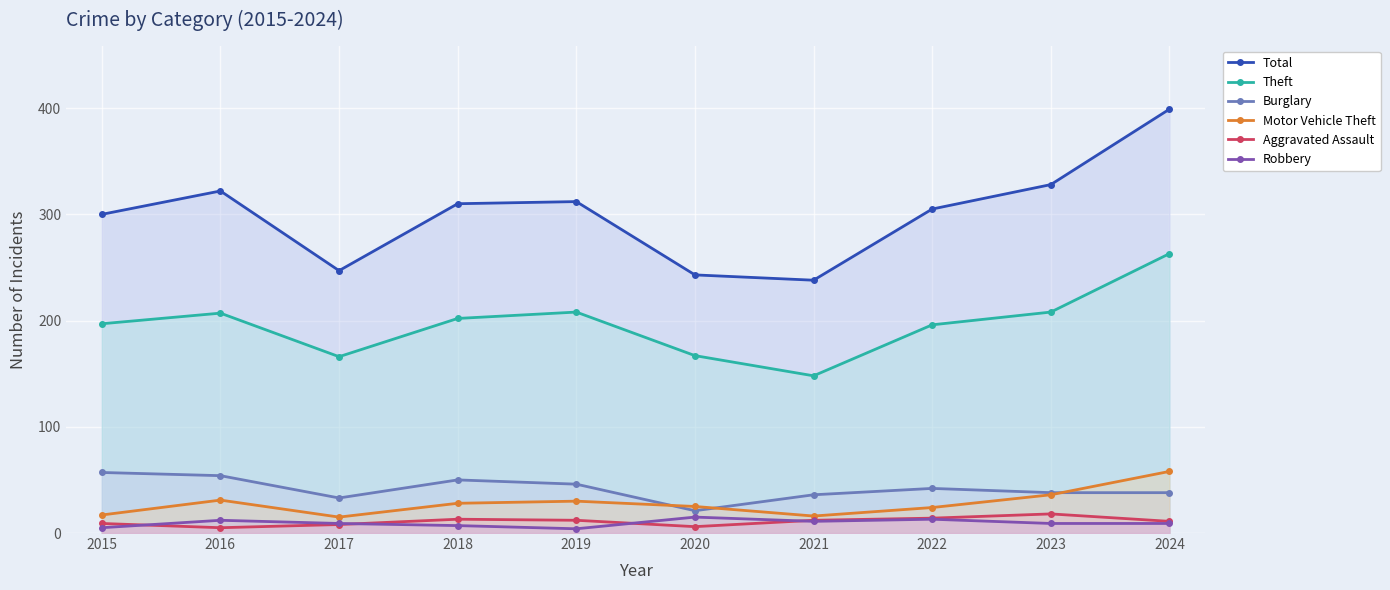

At which label does Total first exceed 310?

2016